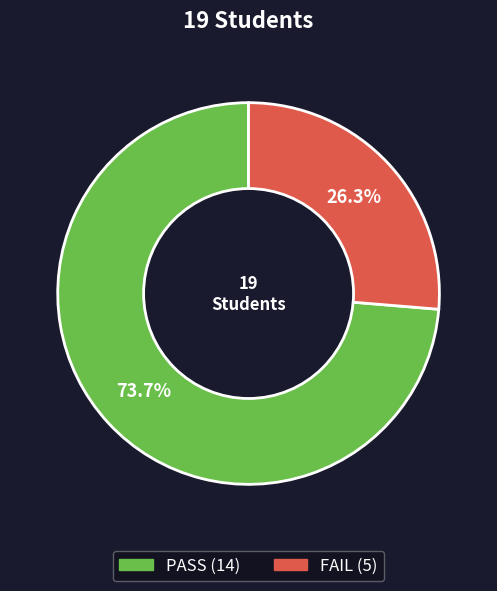

Which slice is the smallest?

FAIL